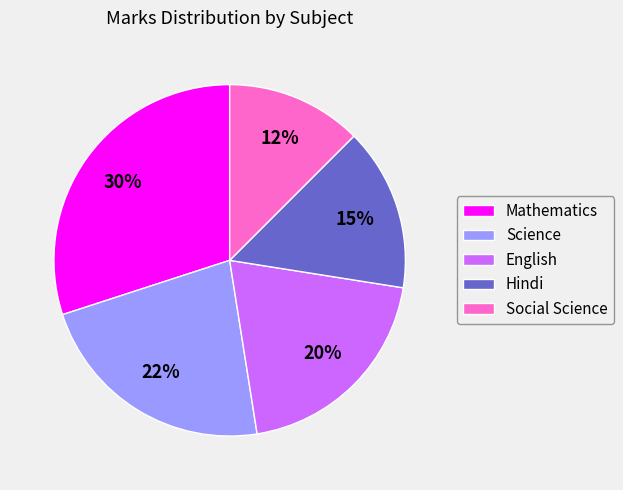

What is the ratio of the value at Hindi to the value at Science?

0.7